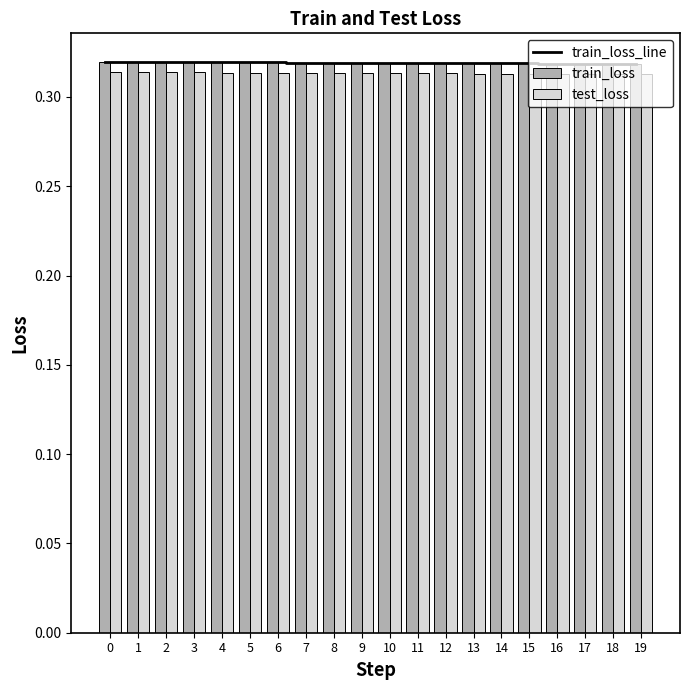

Reading left to right, extract all data points from this chart.

train_loss_line: 0.3	0.3	0.3	0.3	0.3	0.3	0.3	0.3	0.3	0.3	0.3	0.3	0.3	0.3	0.3	0.3	0.3	0.3	0.3	0.3
train_loss: 0.3	0.3	0.3	0.3	0.3	0.3	0.3	0.3	0.3	0.3	0.3	0.3	0.3	0.3	0.3	0.3	0.3	0.3	0.3	0.3
test_loss: 0.3	0.3	0.3	0.3	0.3	0.3	0.3	0.3	0.3	0.3	0.3	0.3	0.3	0.3	0.3	0.3	0.3	0.3	0.3	0.3